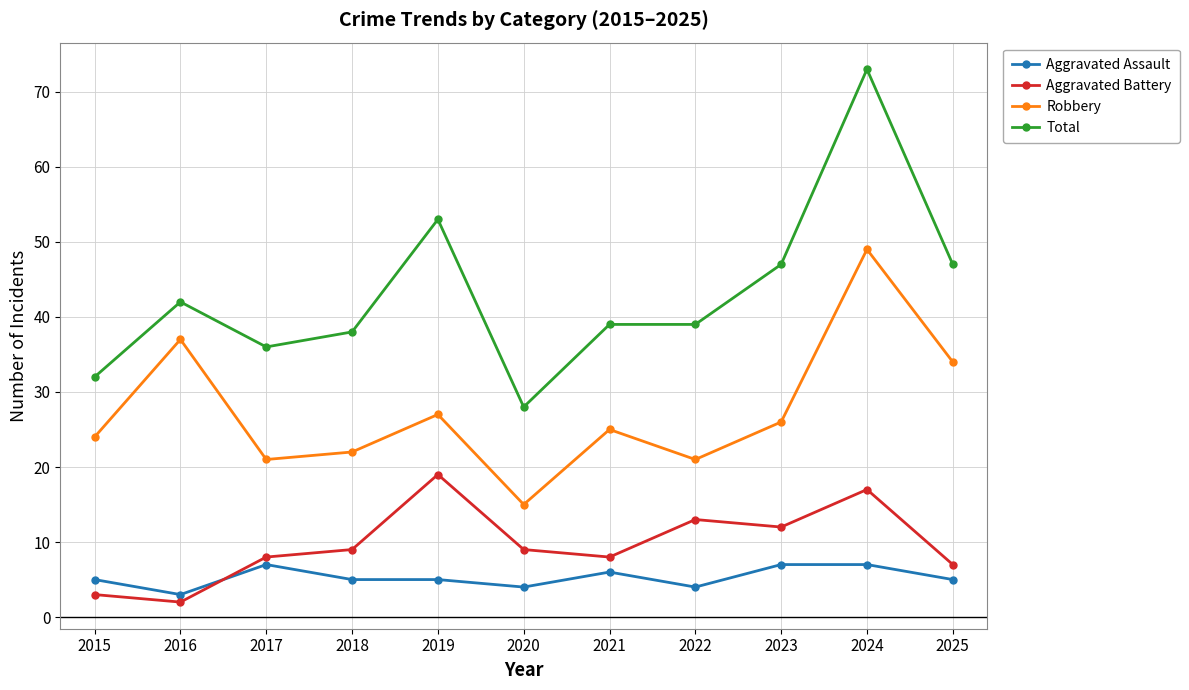

How many lines are shown in the chart?

4